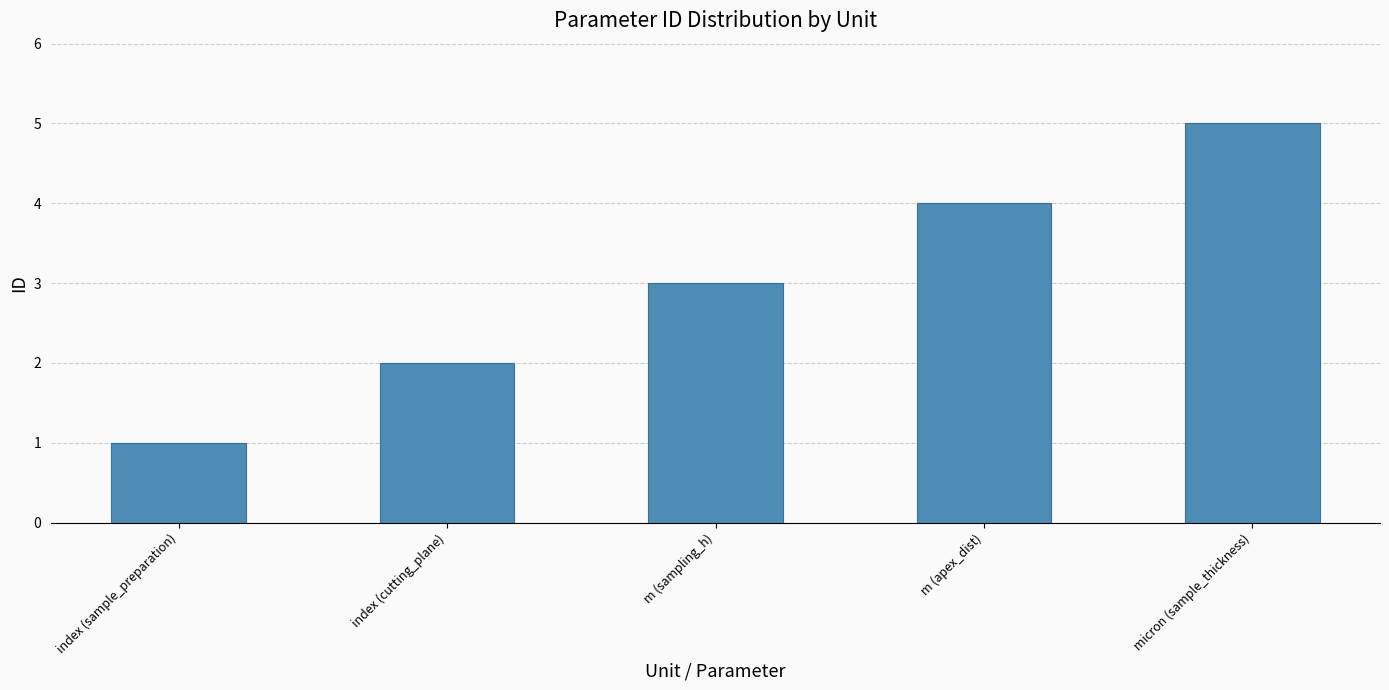

How many values are below 3?

2